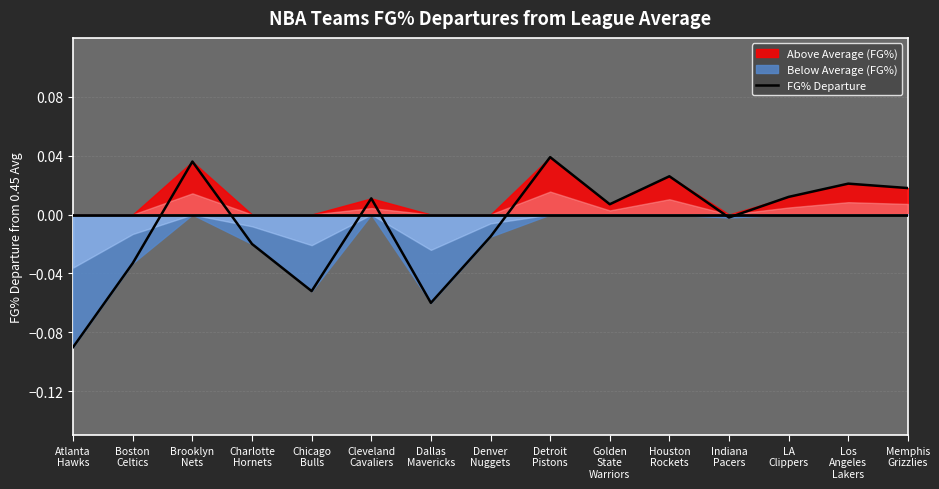

What is the difference between the maximum and second lowest values?

0.1